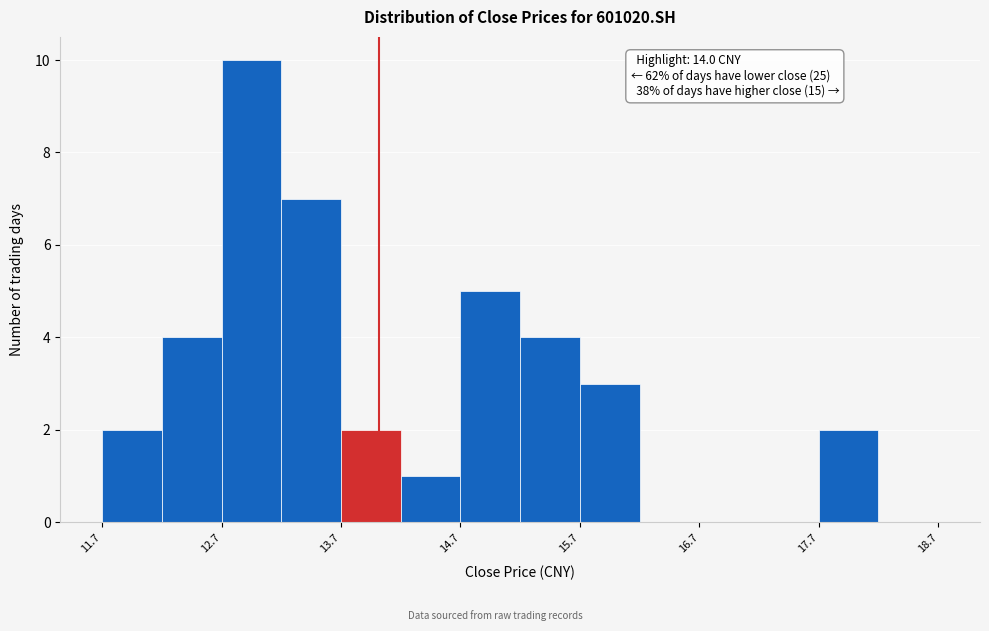

Which range on the x-axis has the tallest bar?

12.68 to 13.18